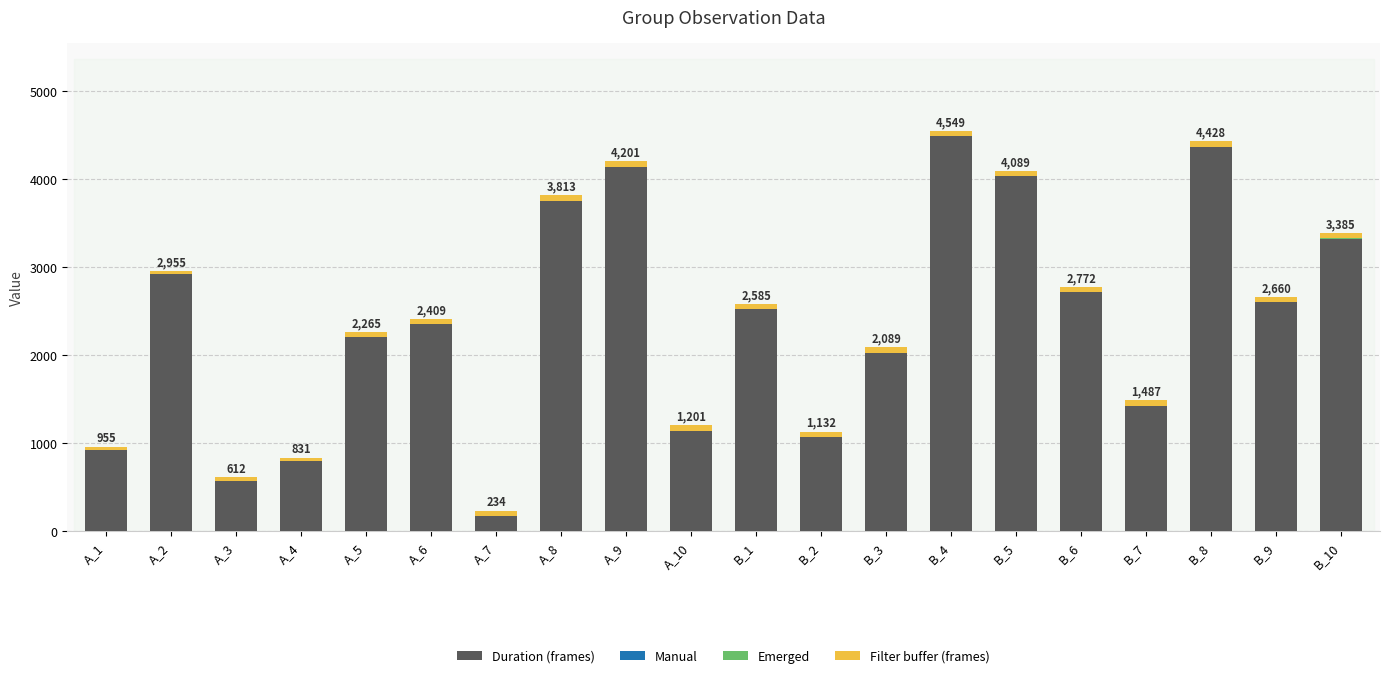

What is the sum of all Duration (frames) values?

47534